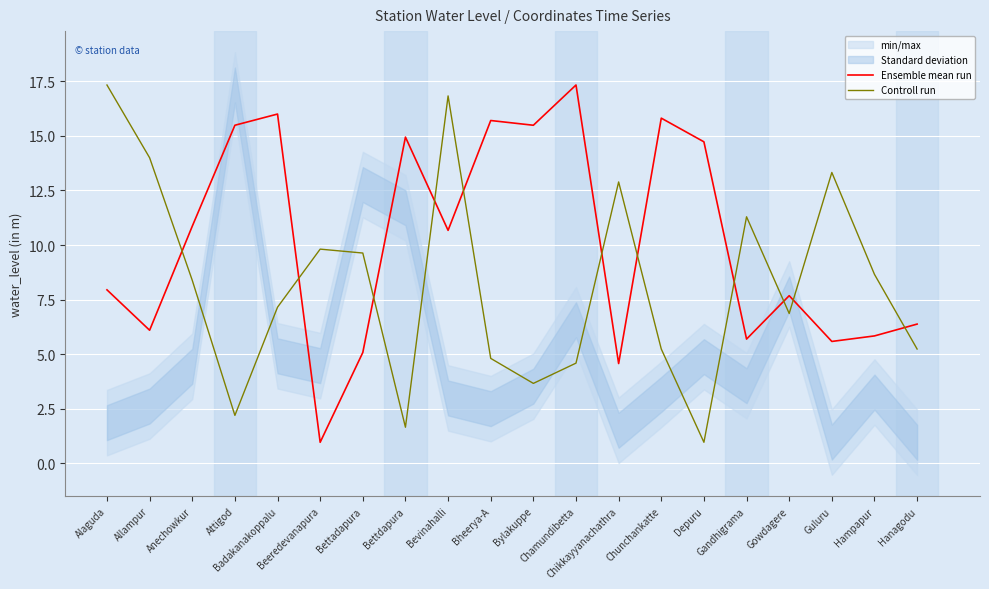

Reading left to right, list all the values displayed in this chart.

Ensemble mean run: 8.0	6.1	10.9	15.5	16.0	1.0	5.1	14.9	10.7	15.7	15.5	17.3	4.6	15.8	14.7	5.7	7.7	5.6	5.8	6.4
Controll run: 17.3	14.0	8.4	2.2	7.2	9.8	9.6	1.7	16.8	4.8	3.7	4.6	12.9	5.2	1.0	11.3	6.9	13.3	8.7	5.2